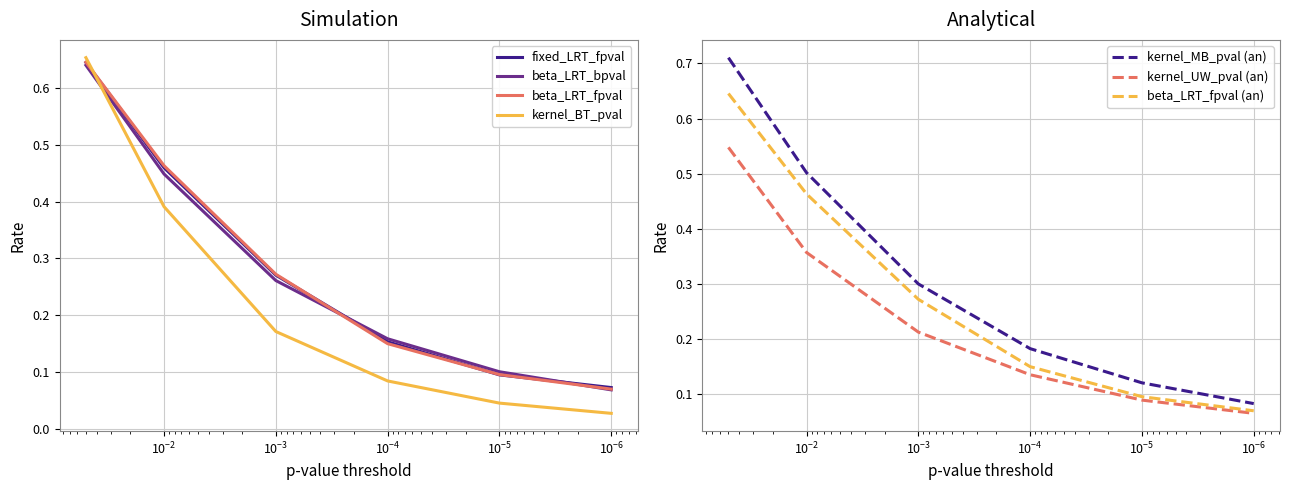

The value of beta_LRT_fpval at 1E-4 is 0.2. True or false?

False